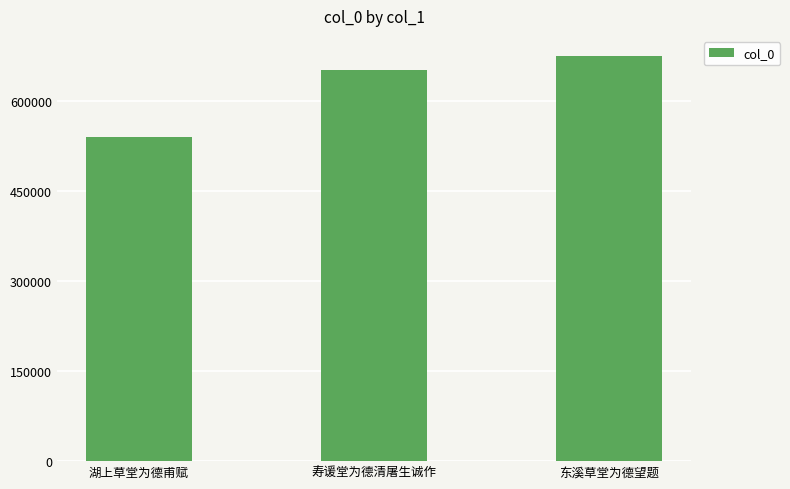

Rank the categories by value from lowest to highest.

湖上草堂为德甫赋, 寿谖堂为德清屠生诚作, 东溪草堂为德望题